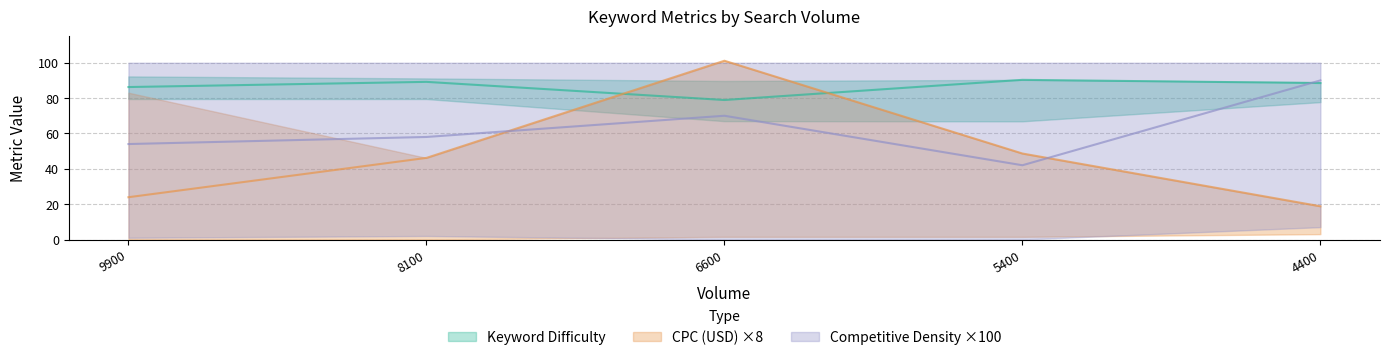

How many values in the Competitive Density series are below 57?

2